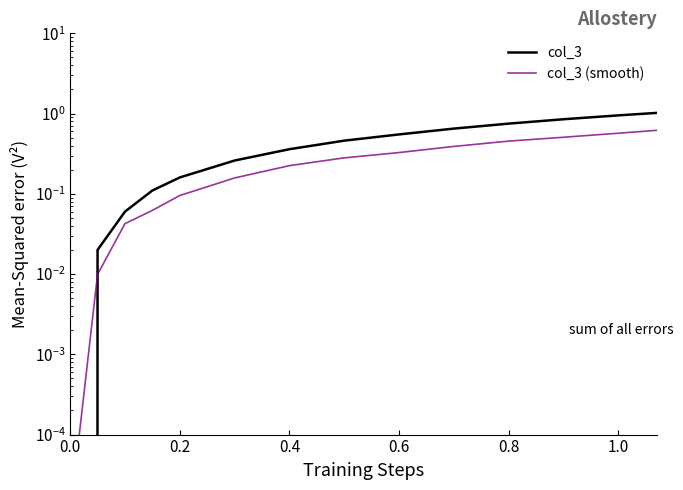

At which category is the sum across all series the highest?

13